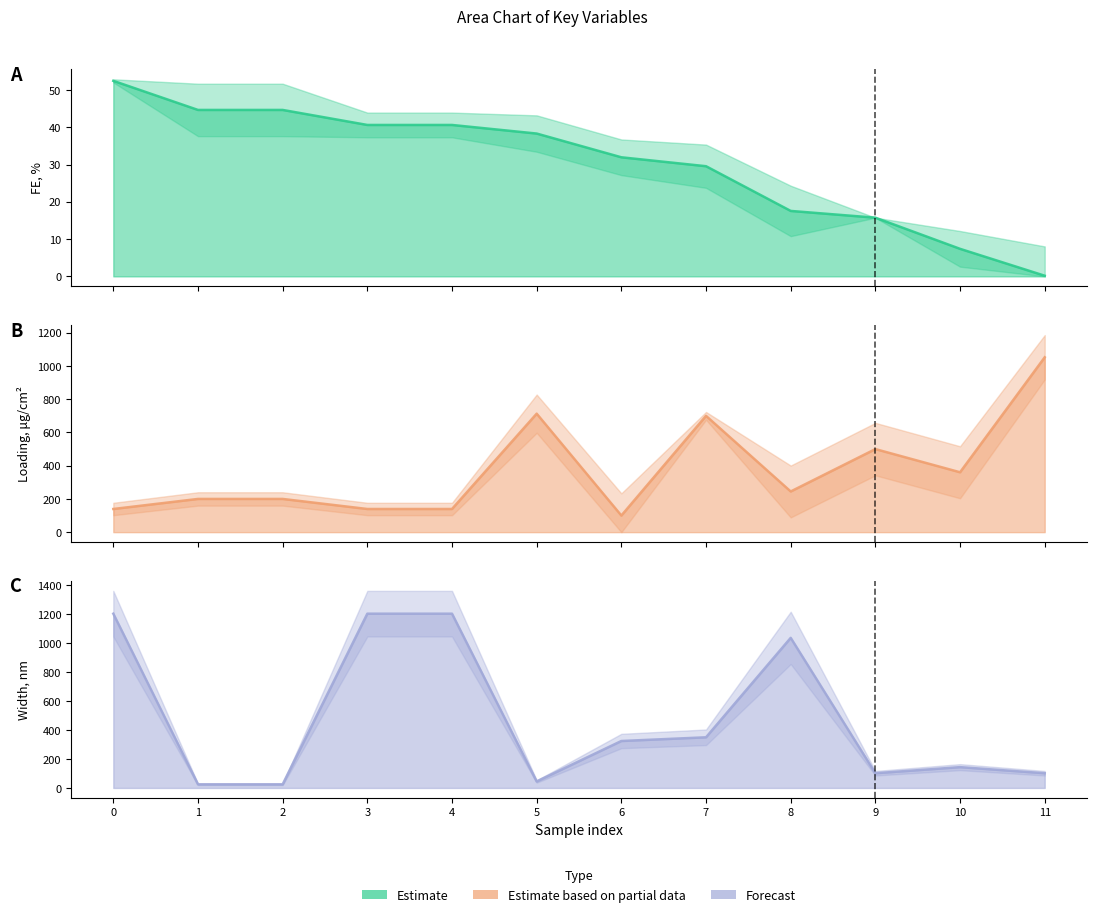

What is the sum of the FE line values at 4 and 9?

56.4